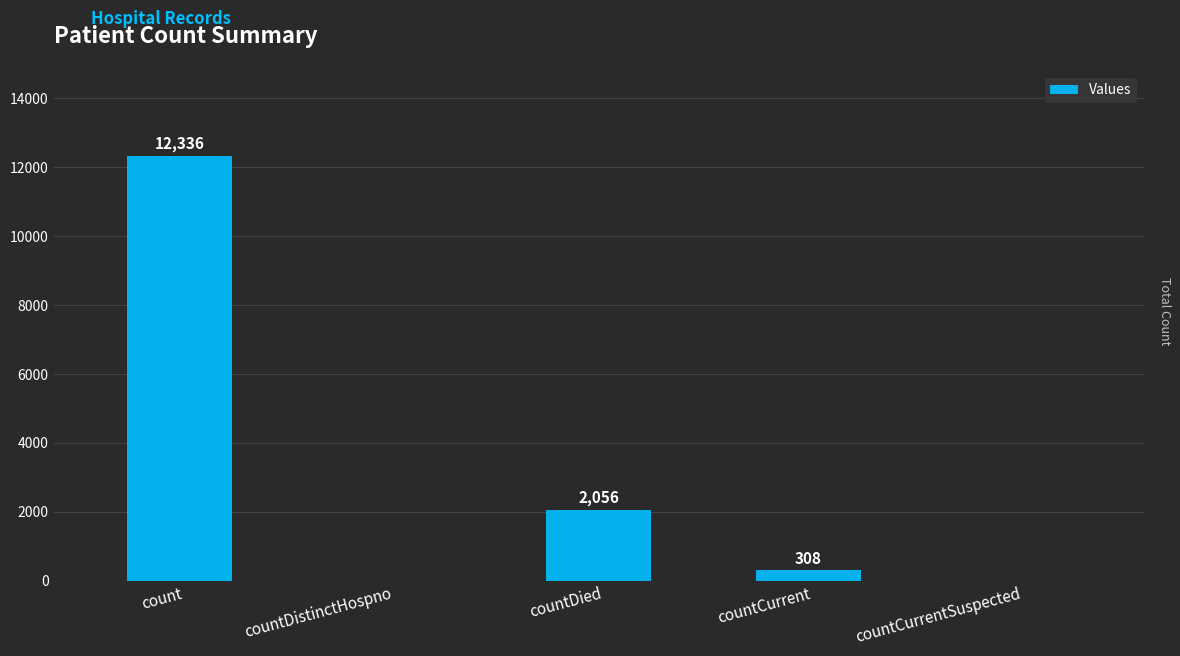

What is the sum of all values?

14700